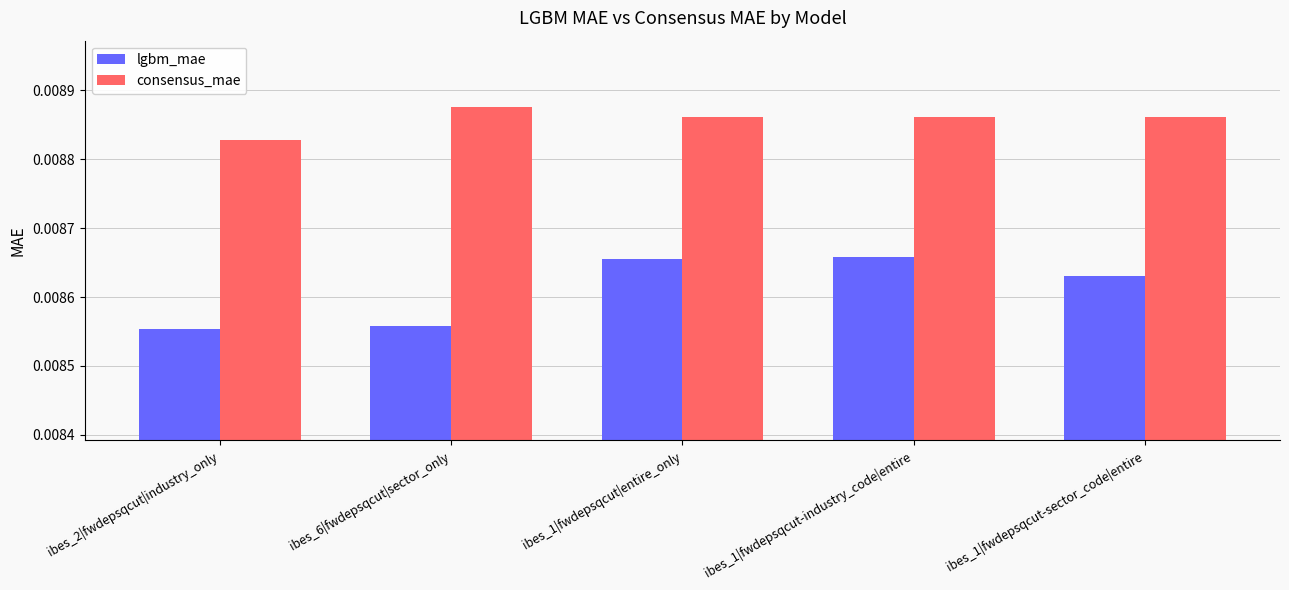

Which series has the widest spread of values?

lgbm_mae